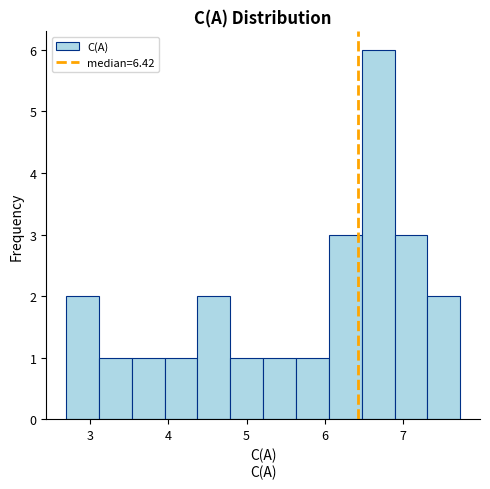

Reading left to right, transcribe this chart: for each bar, give the range it covers on the x-axis and its height. Neither the bar edges nor the heights are printed on the chart, so give them approximately, as read against the axes.

2.7 to 3.1: 2
3.1 to 3.5: 1
3.5 to 4.0: 1
4.0 to 4.4: 1
4.4 to 4.8: 2
4.8 to 5.2: 1
5.2 to 5.6: 1
5.6 to 6.1: 1
6.1 to 6.5: 3
6.5 to 6.9: 6
6.9 to 7.3: 3
7.3 to 7.7: 2